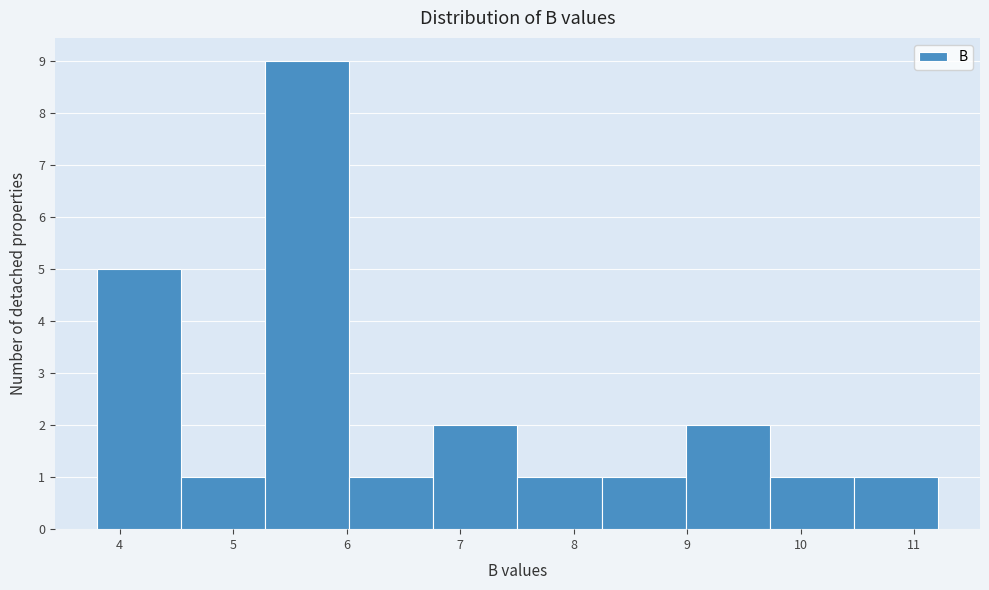

How tall is the bar that spans 5.3 to 6.0 on the x-axis? Neither the bar edges nor the heights are printed on the chart, so give them approximately, as read against the axes.

9